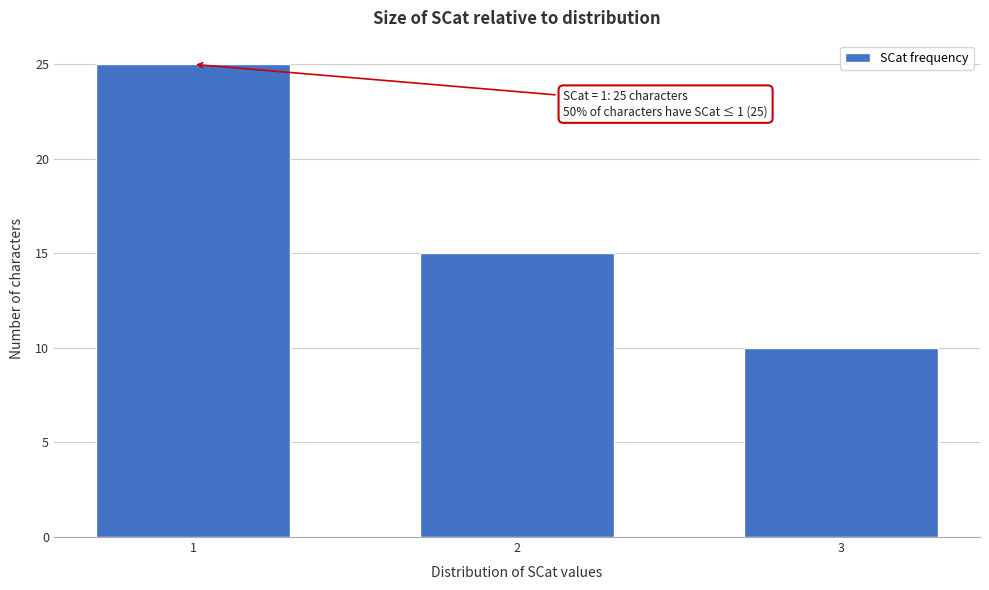

Reading left to right, list all the values displayed in this chart.

25	15	10